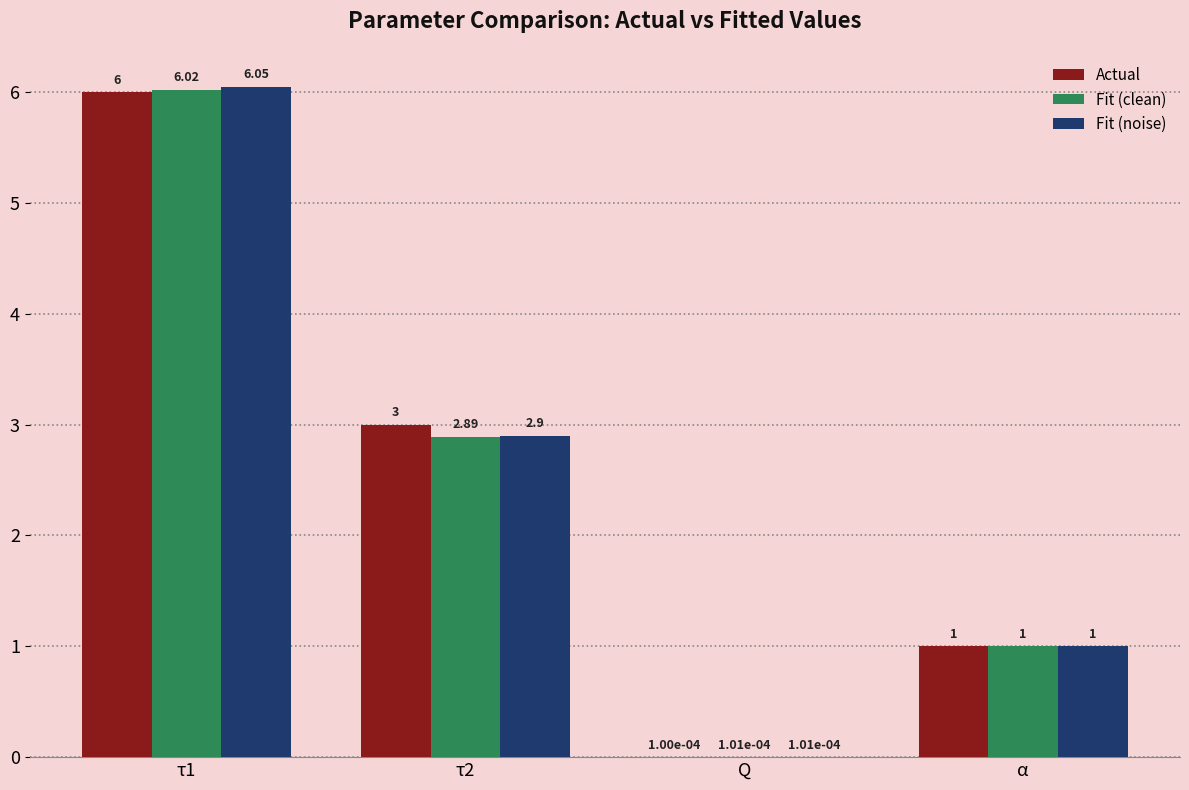

What is the sum of all Fit (noise) values?

10.0